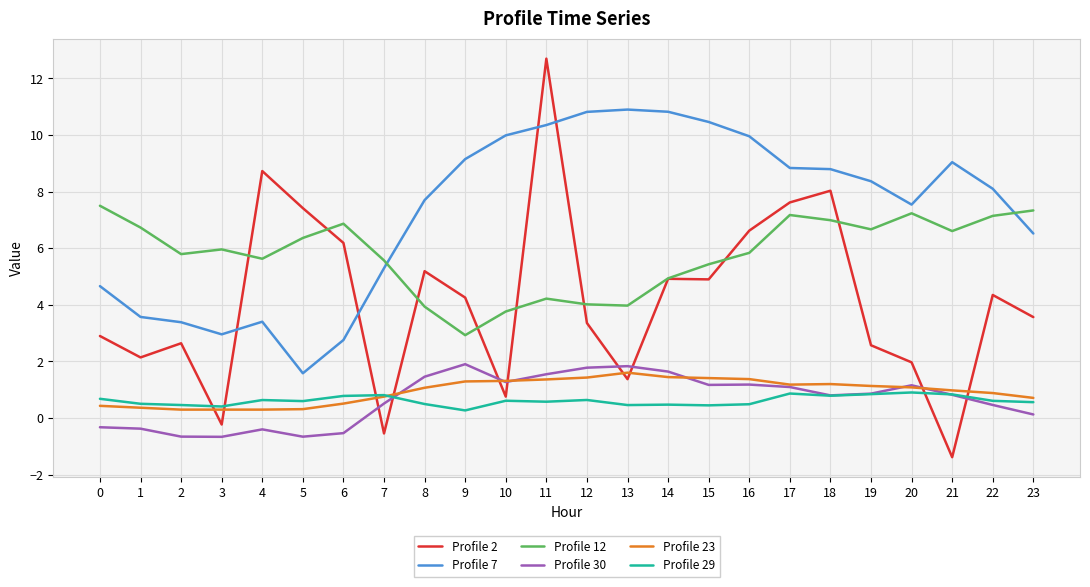

Is the value of Profile 23 at 9 greater than the value of Profile 12 at 14?

No